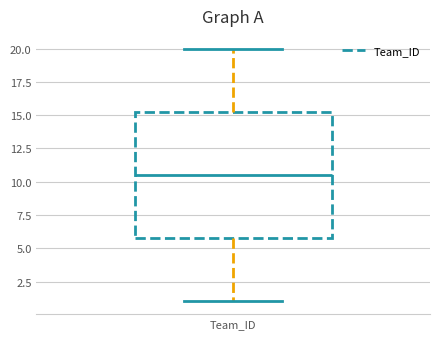

Transcribe this box plot: give where the median line is, the range the box spans, and where the two whiskers end, as read against the y-axis. The values are not printed on the chart, so give them approximately, as read against the axis.

median 10.5, box 6.0 to 15.5, whiskers 1.0 to 20.0